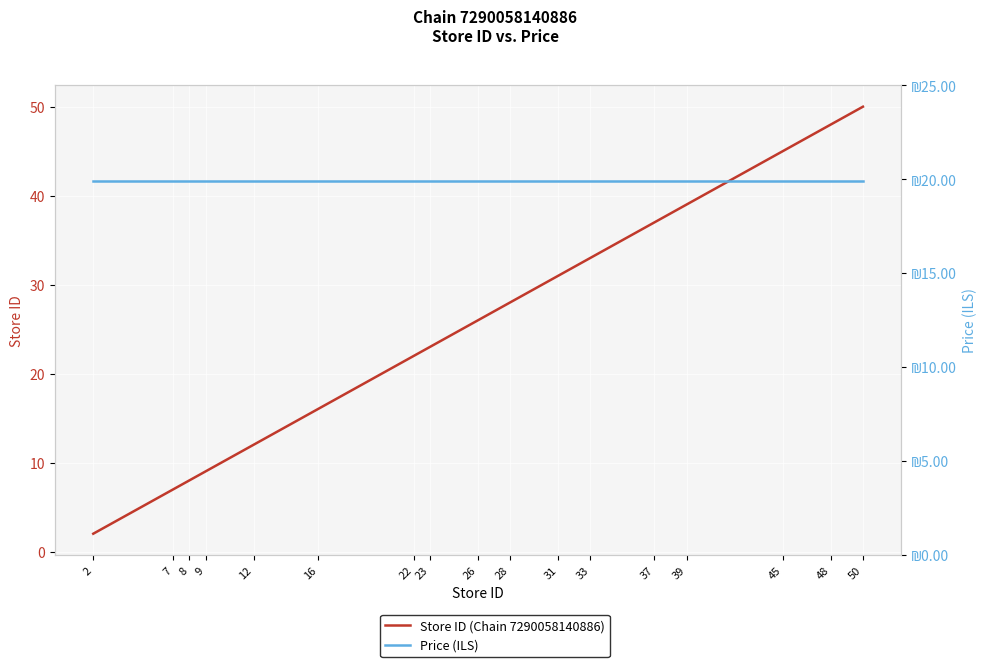

The value of Store ID (Chain 7290058140886) at 26 is 26.0. True or false?

True